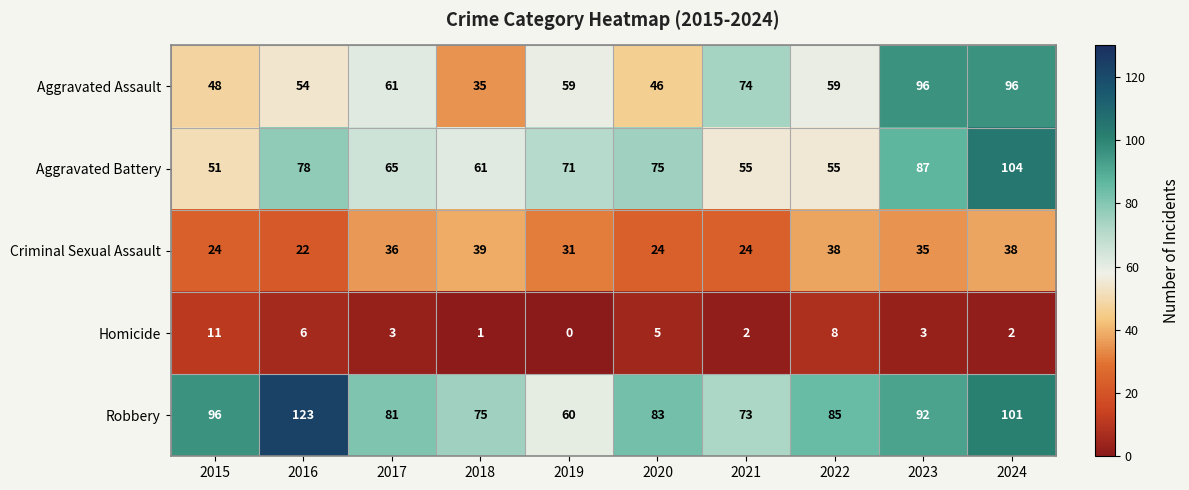

The value of Homicide at 2022 is 4. True or false?

False